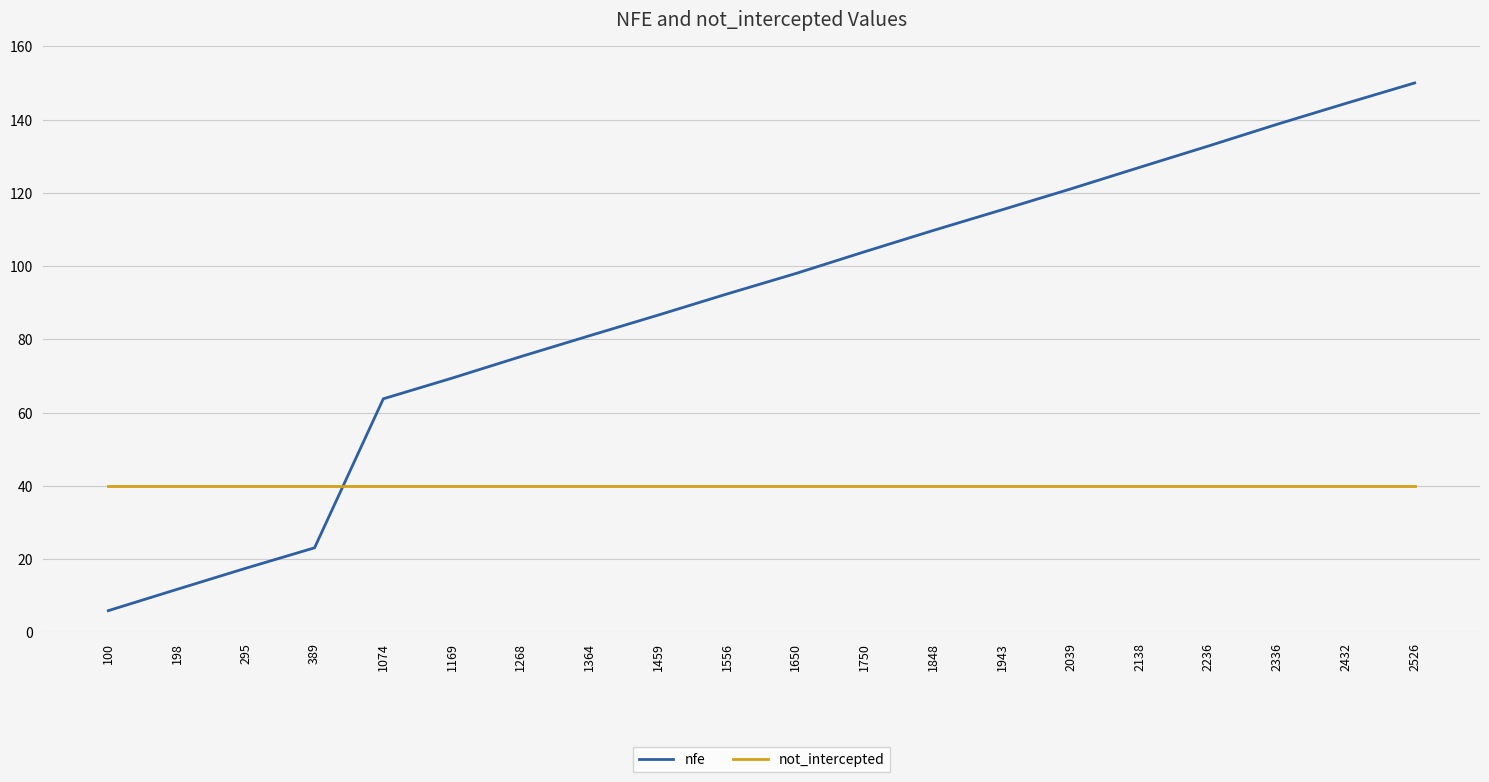

At which category is the sum across all series the highest?

2526